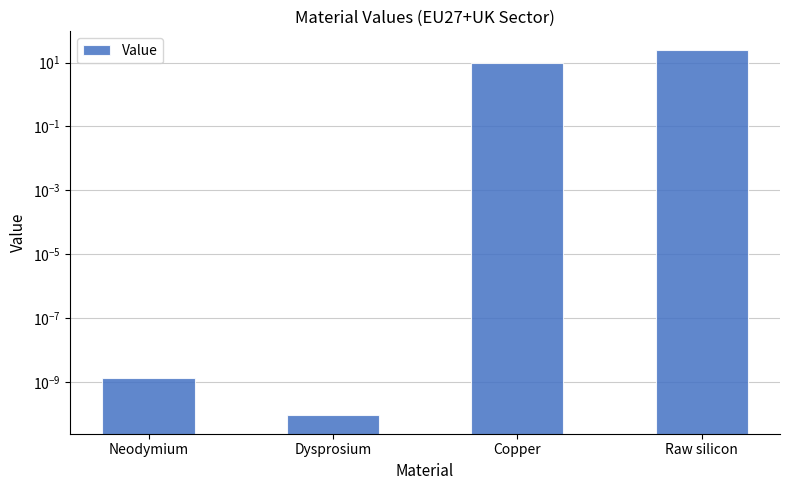

Rank the categories by value from lowest to highest.

Dysprosium, Neodymium, Copper, Raw silicon